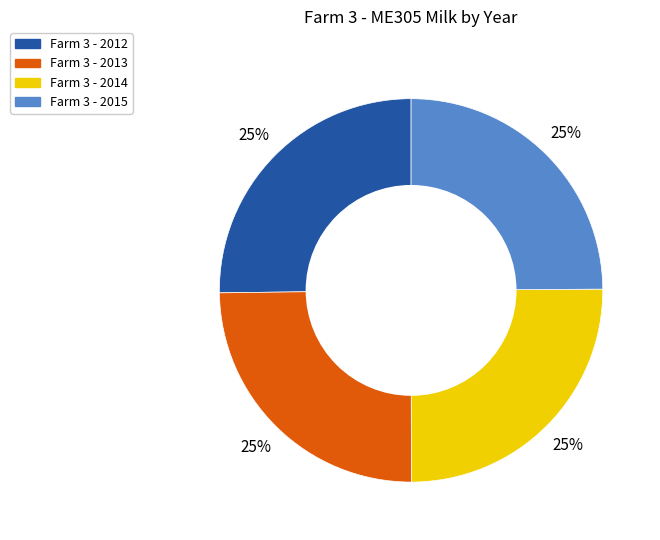

To the nearest percent, what percentage of the pie is Farm 3 - 2013?

25%